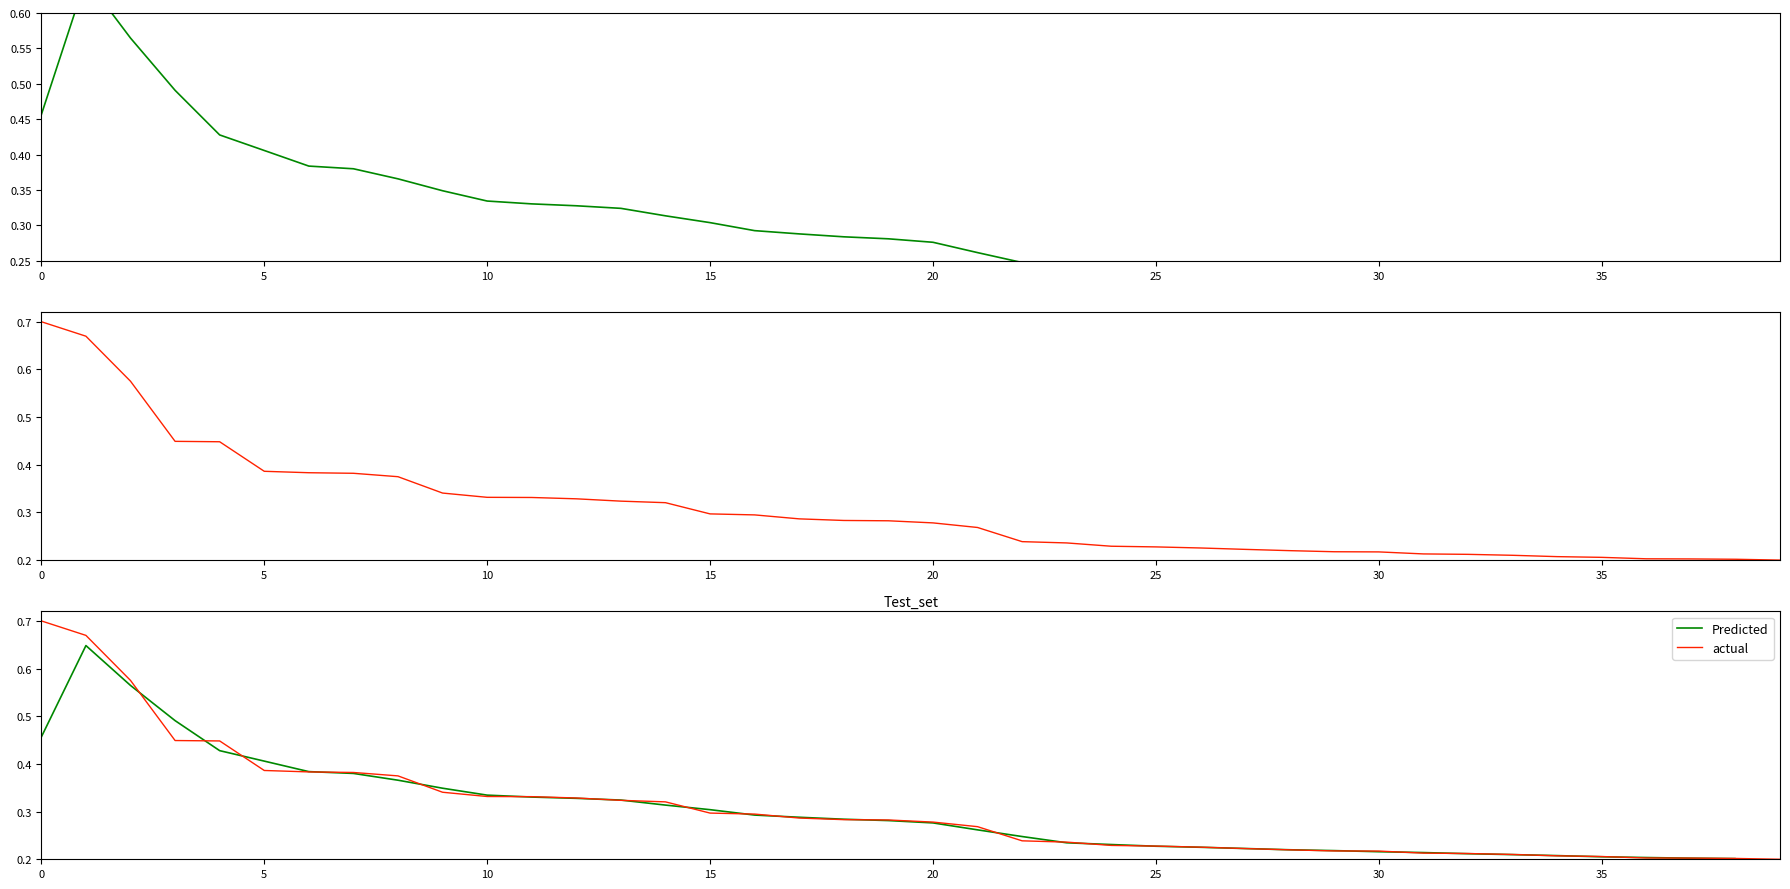

Is it true that actual equals 0.2 at 34?

True